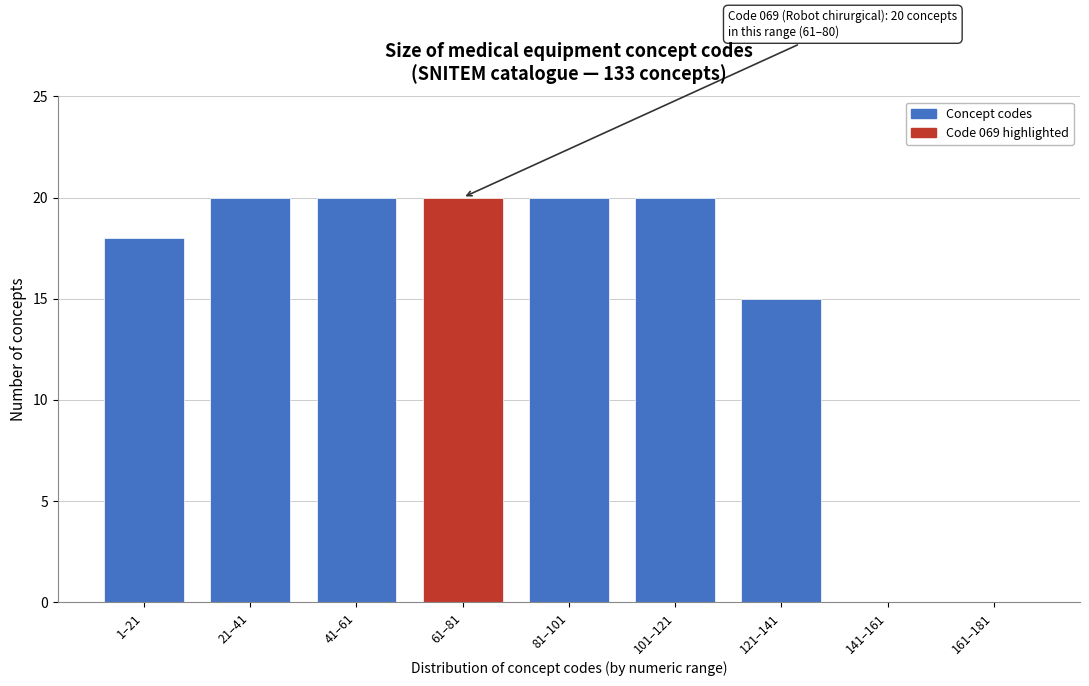

Reading left to right, extract all data points from this chart.

1–21=18	21–41=20	41–61=20	61–81=20	81–101=20	101–121=20	121–141=15	141–161=0	161–181=0